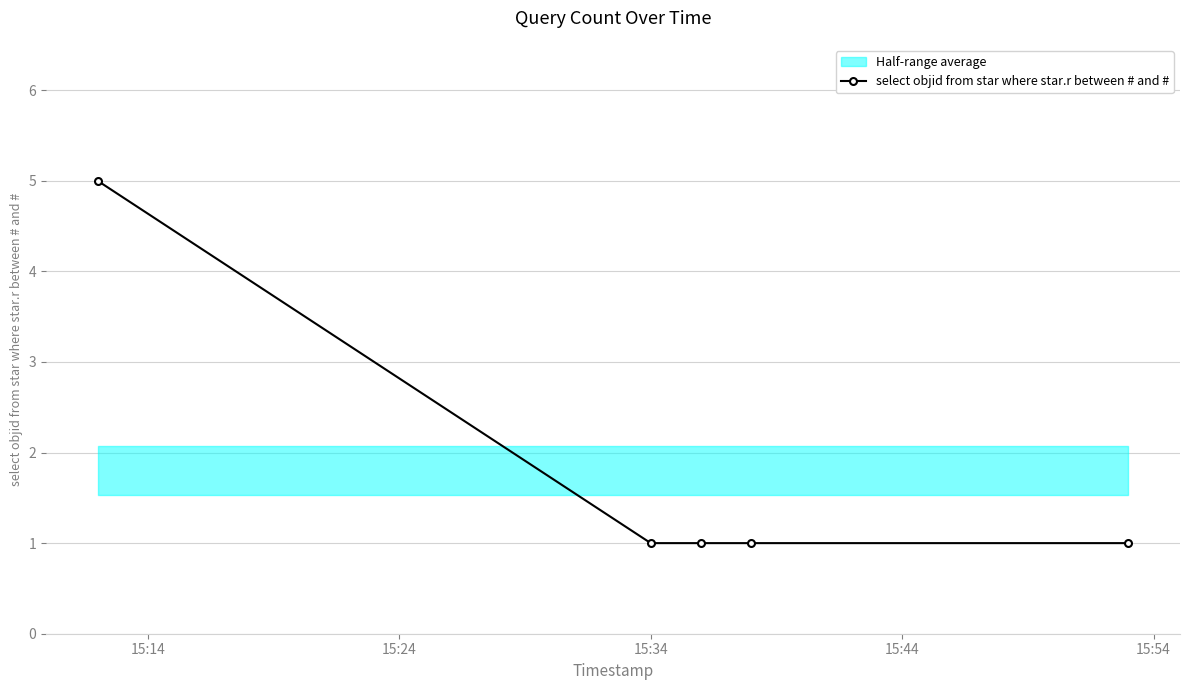

Which label corresponds to the largest value in the chart?

15:14